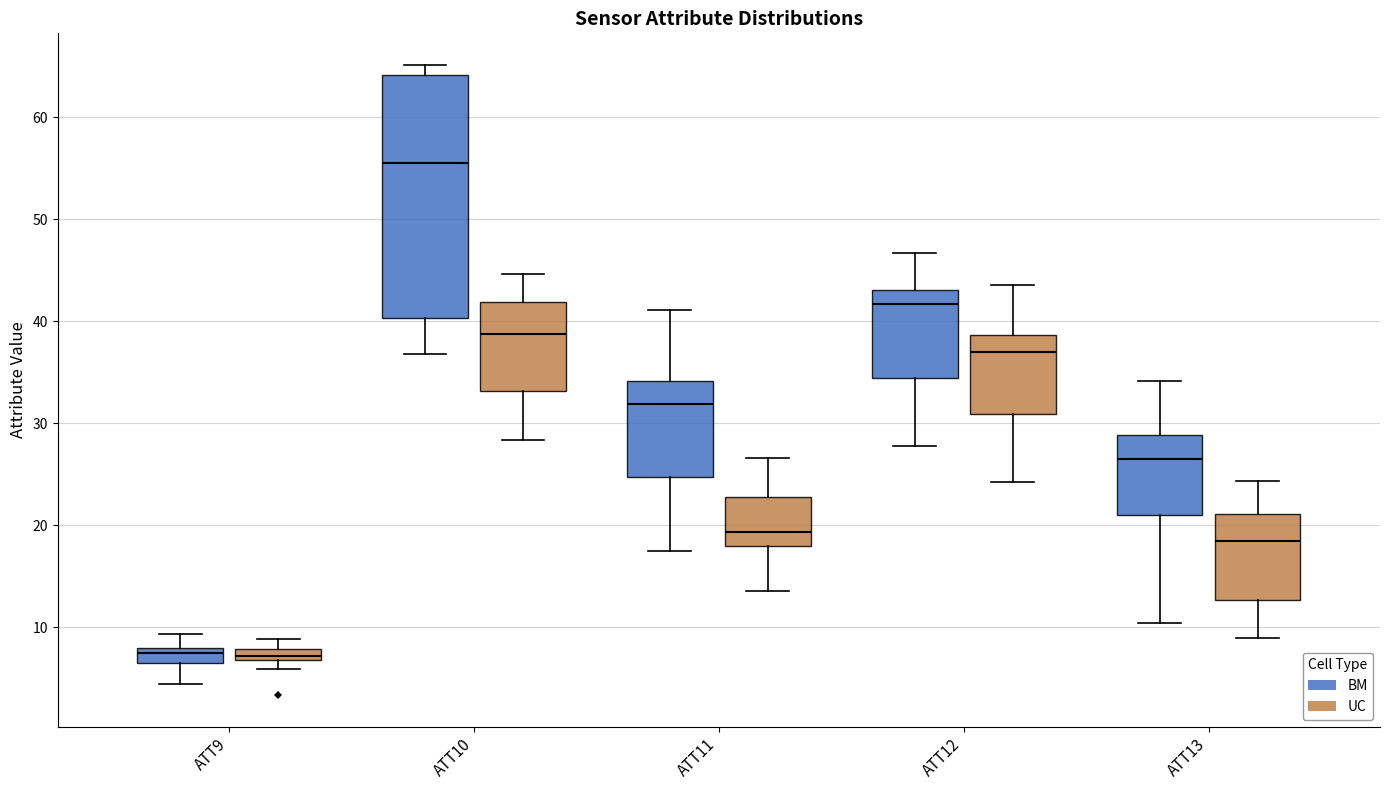

Which box's median line is the highest?

ATT10 (BM)